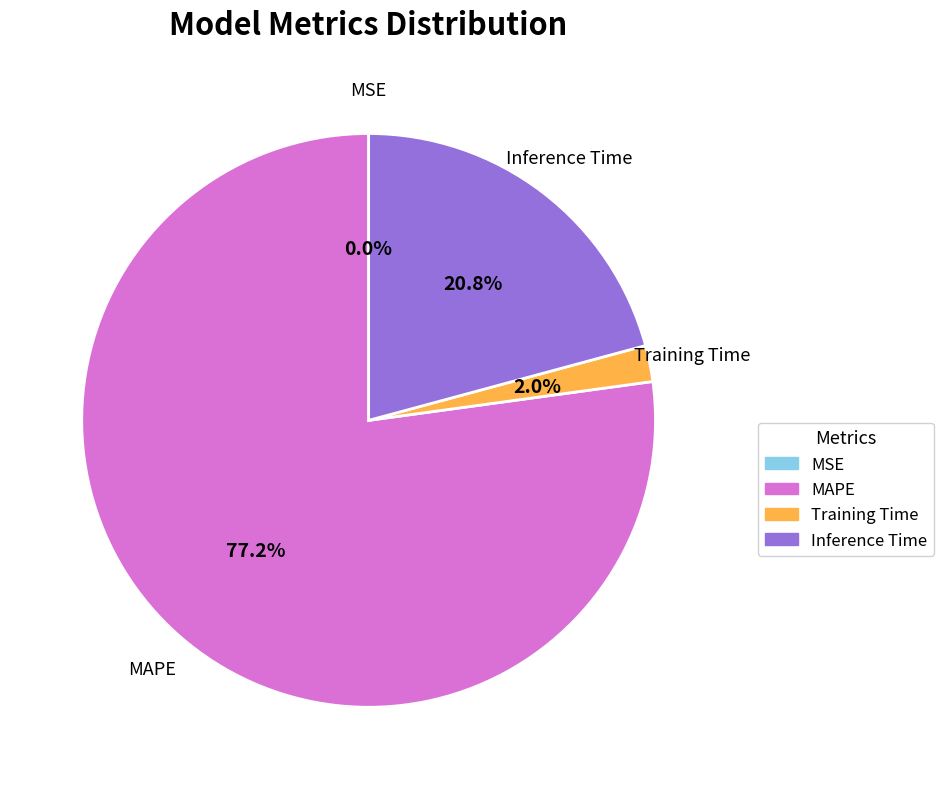

Does any single category account for the majority?

Yes